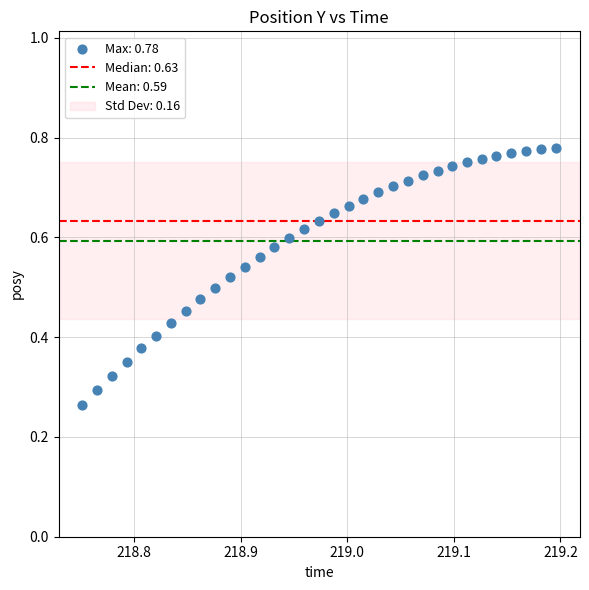

How many points are shown in the scatter plot?

33